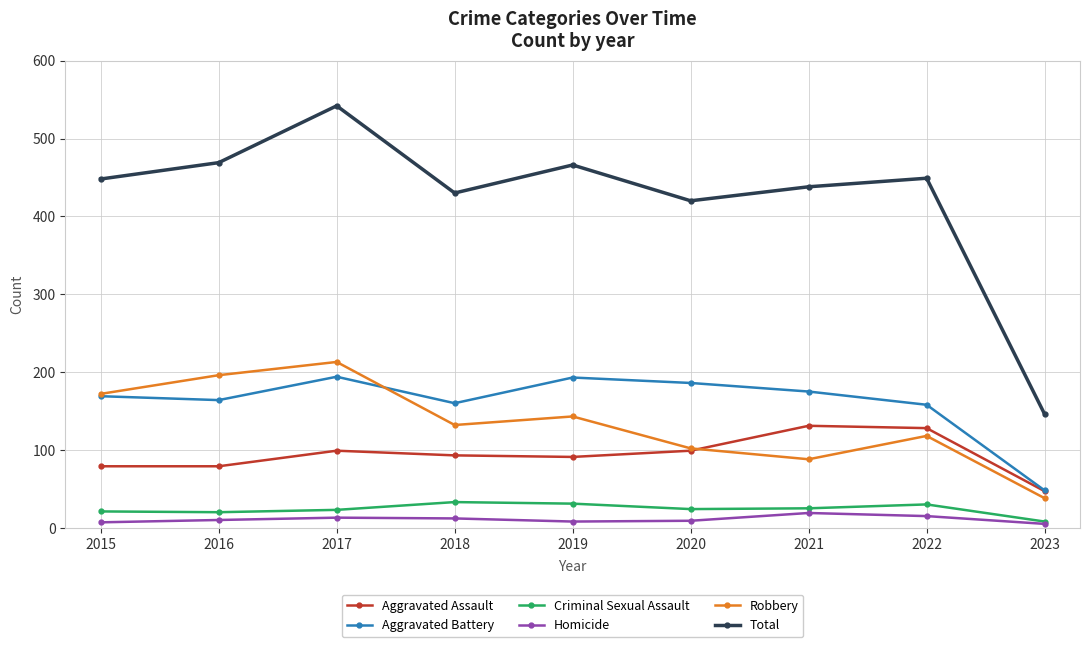

What is the difference between the Aggravated Battery values at 2021 and 2020?

11